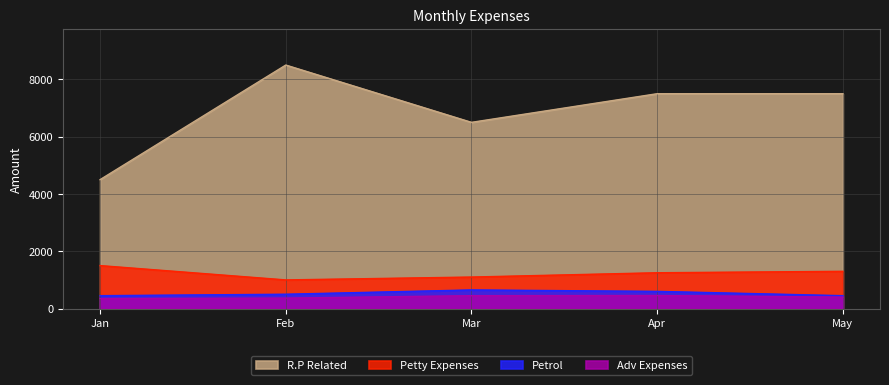

The value of Petrol at Apr is 782. True or false?

False